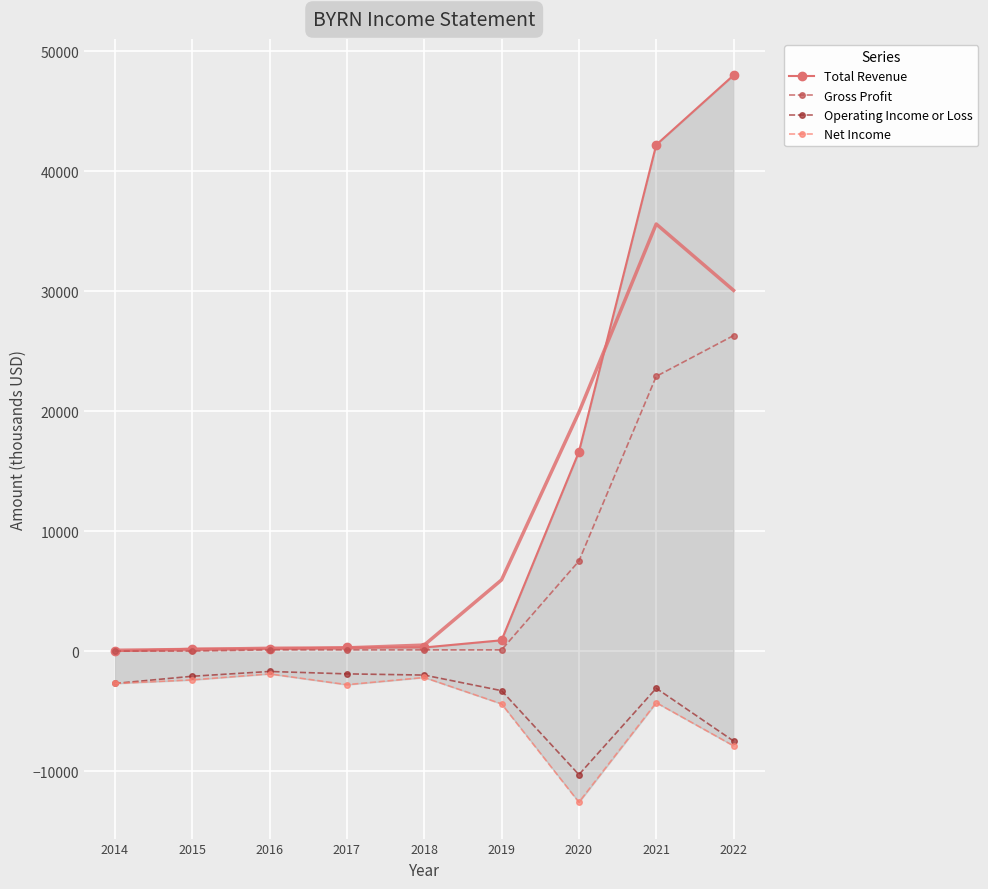

What is the difference between the Operating Income or Loss values at 2017 and 2018?

100